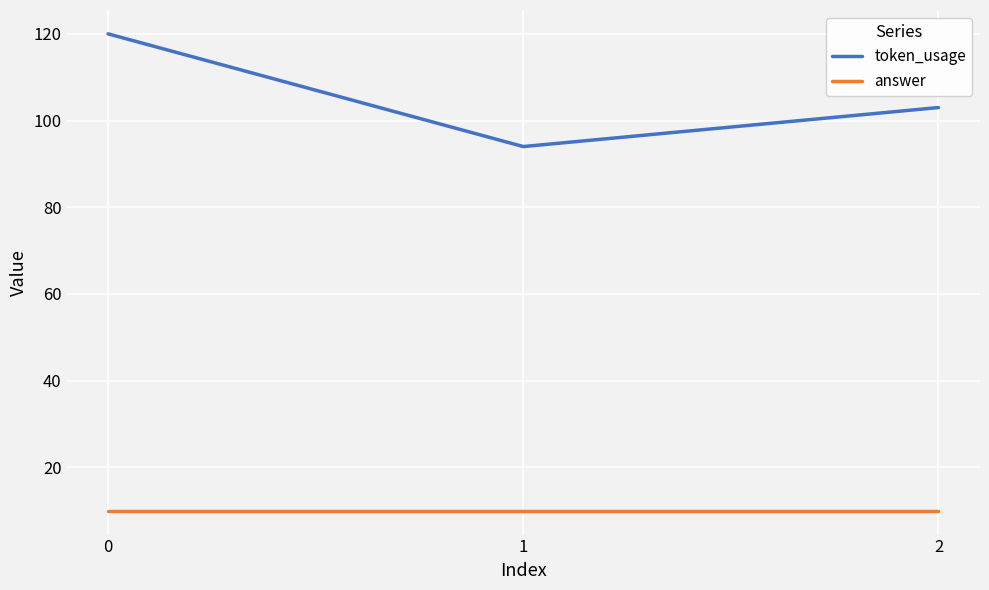

How many lines are shown in the chart?

2